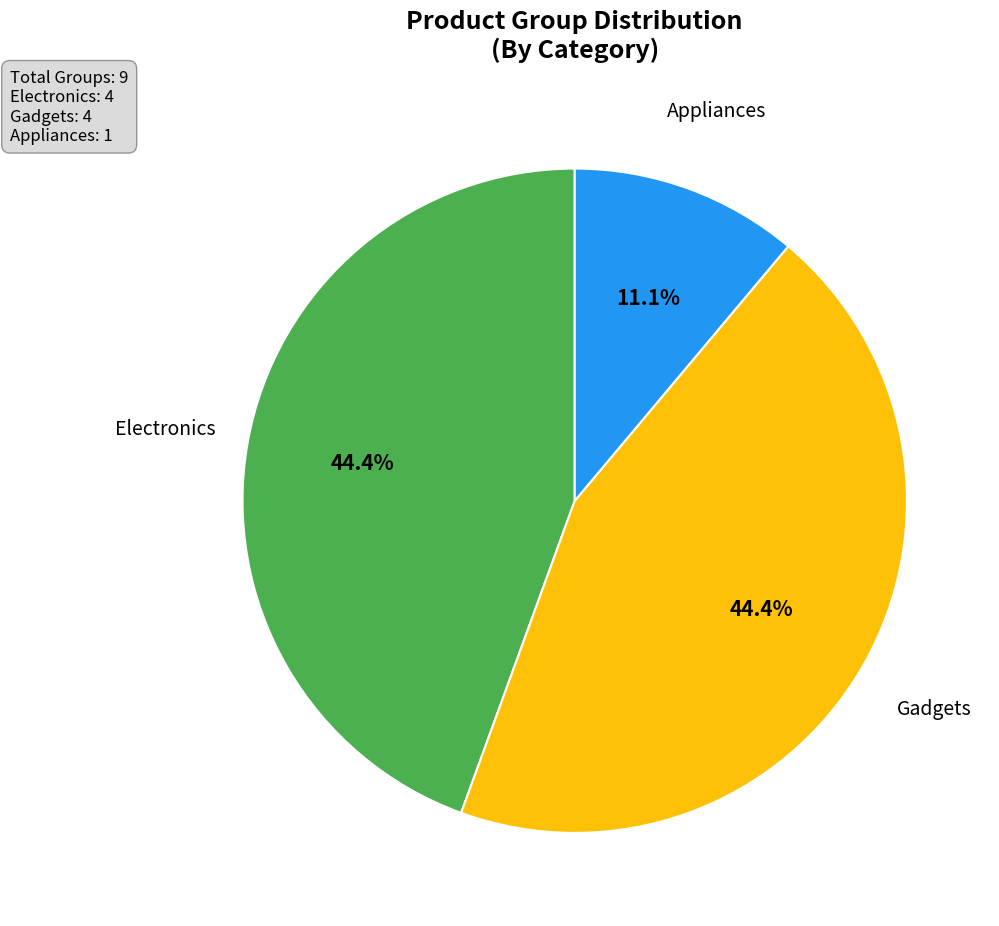

What percentage is NOT represented by Gadgets?

55.6%